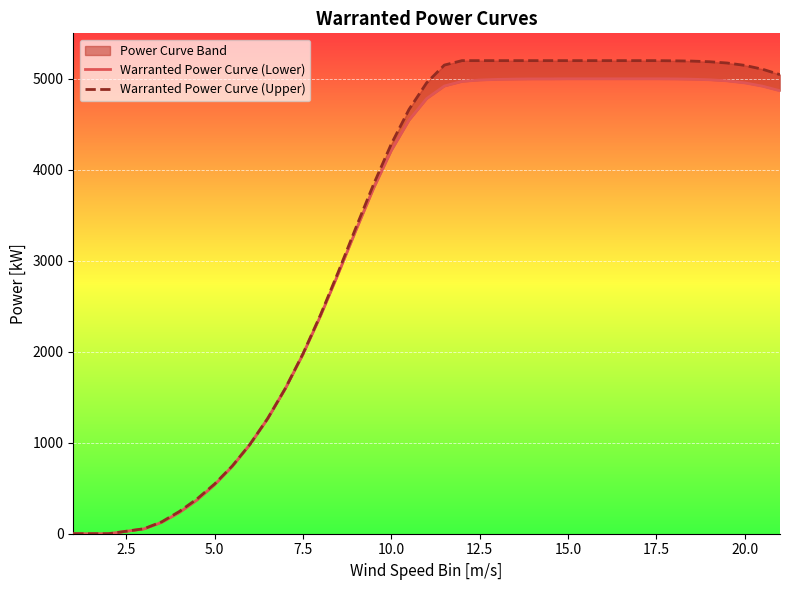

True or false: Warranted Power Curve (Lower) has a value of 6623 at 34.

False